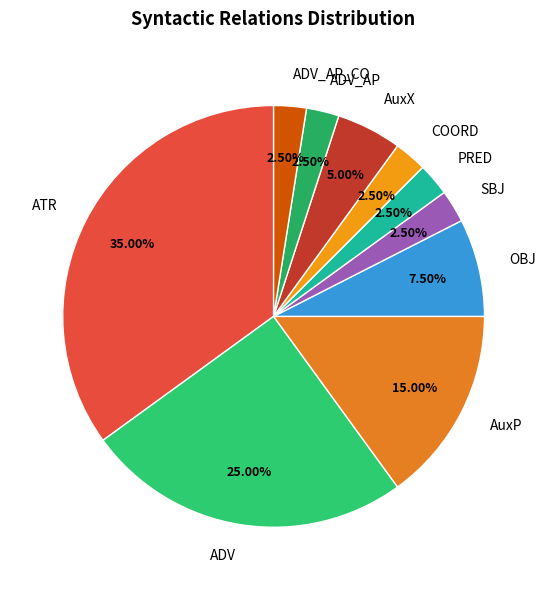

Does any single category account for the majority?

No